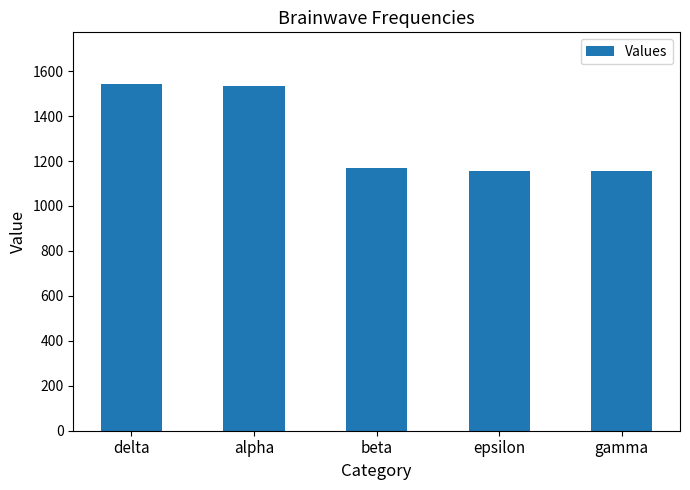

What is the sum of all values?

6557.8